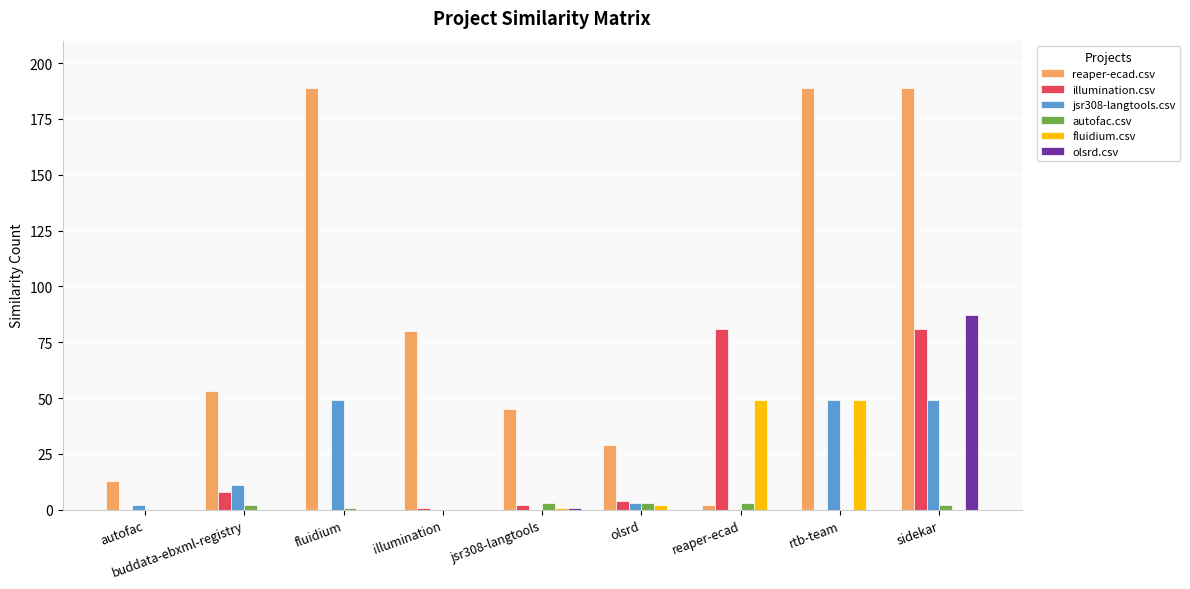

True or false: reaper-ecad.csv has a value of 189 at sidekar.

True